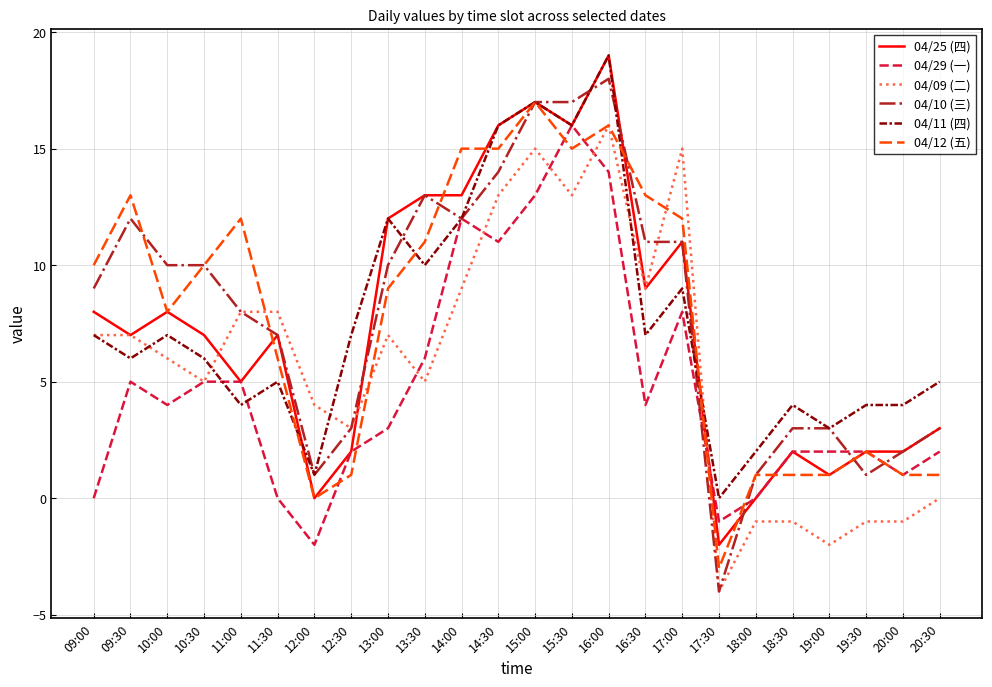

At which category is the sum across all series the highest?

16:00